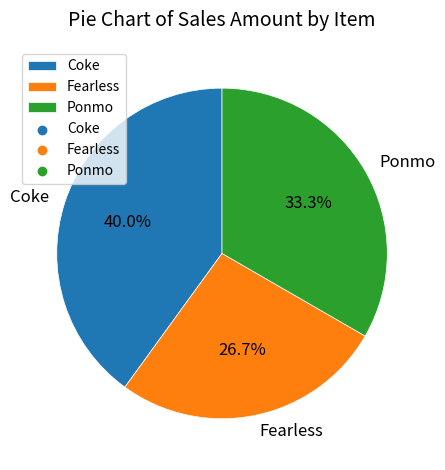

How many slices are in this pie chart?

3